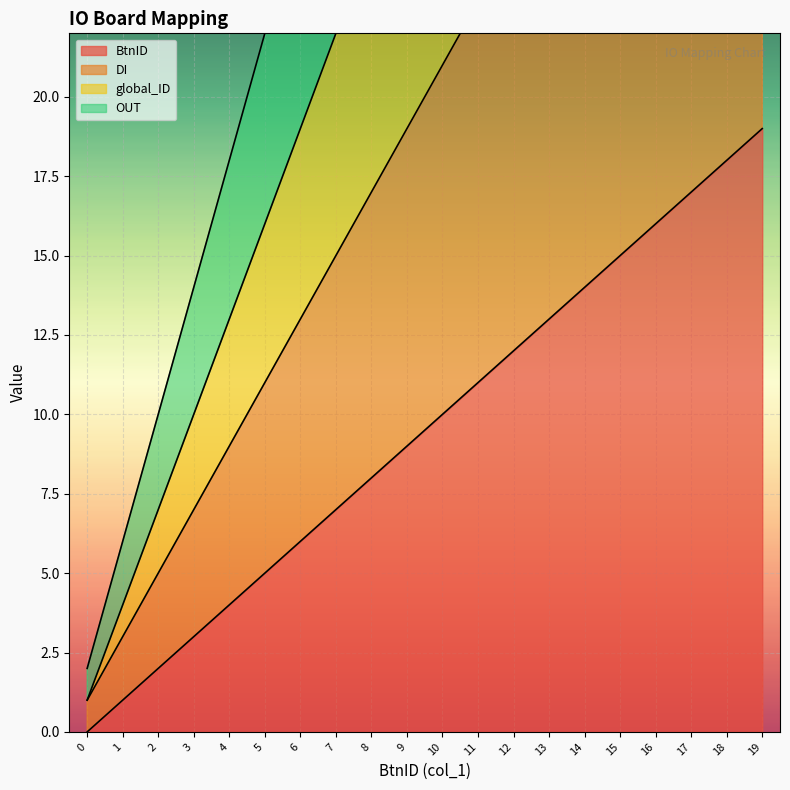

At which label does BtnID reach its peak?

19